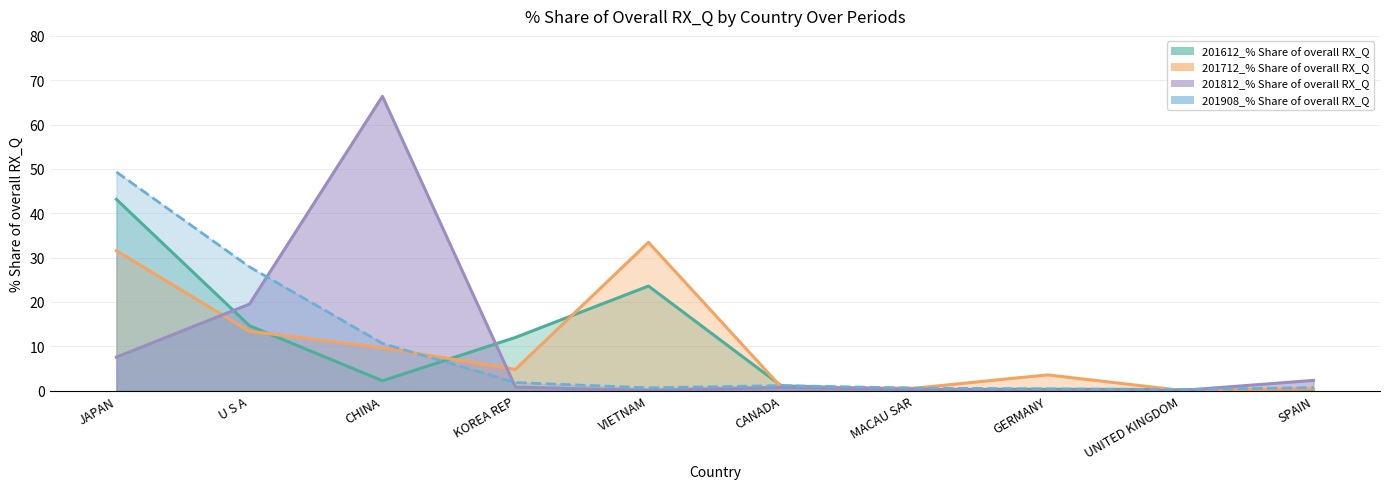

Which label corresponds to the largest value in the chart?

CHINA